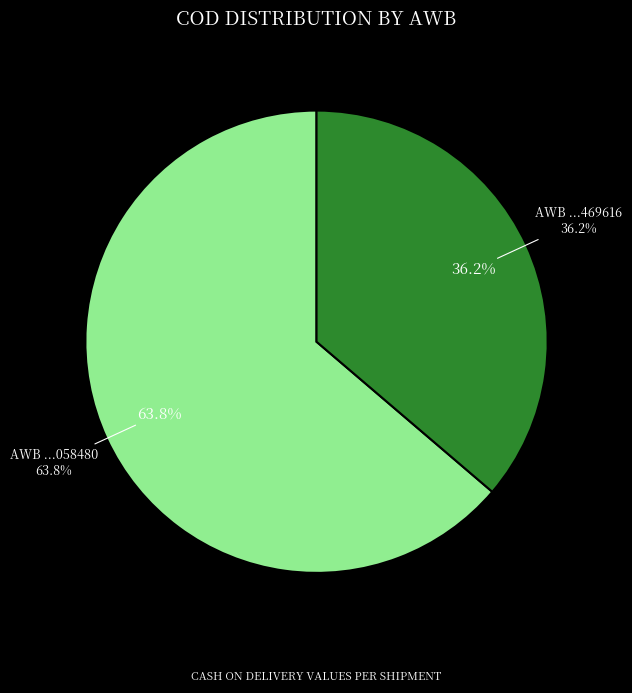

To the nearest percent, what is the average slice percentage?

50%